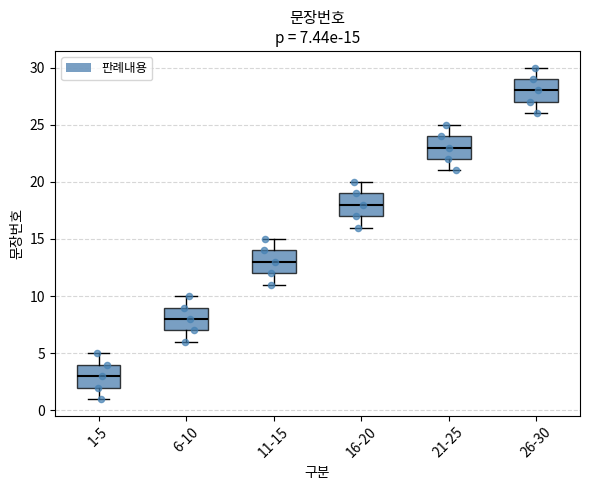

Which box's median line is the lowest?

1-5